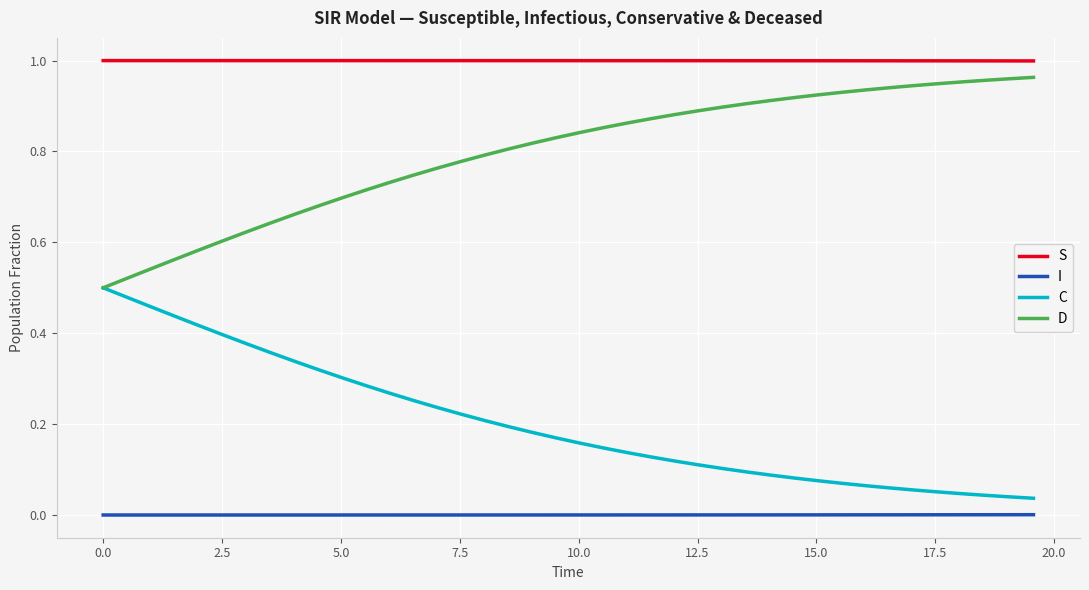

Rank the series by their average value, from lowest to highest.

I, C, D, S